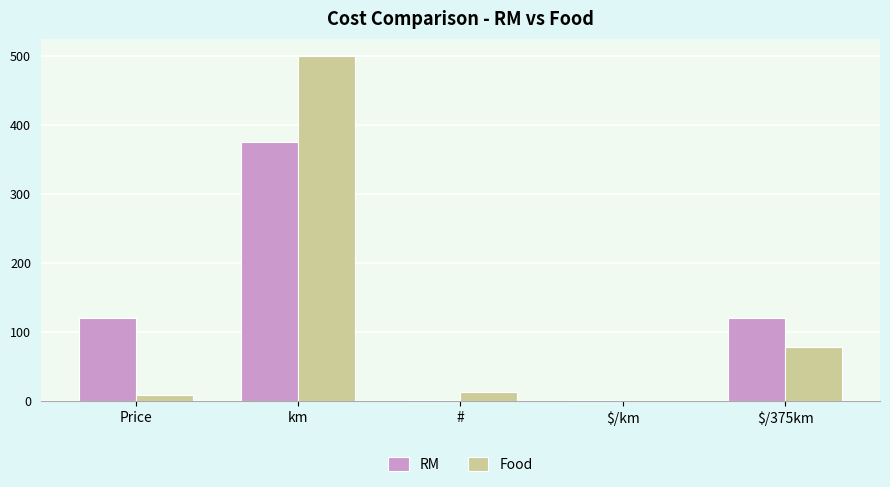

Which series has the widest spread of values?

Food